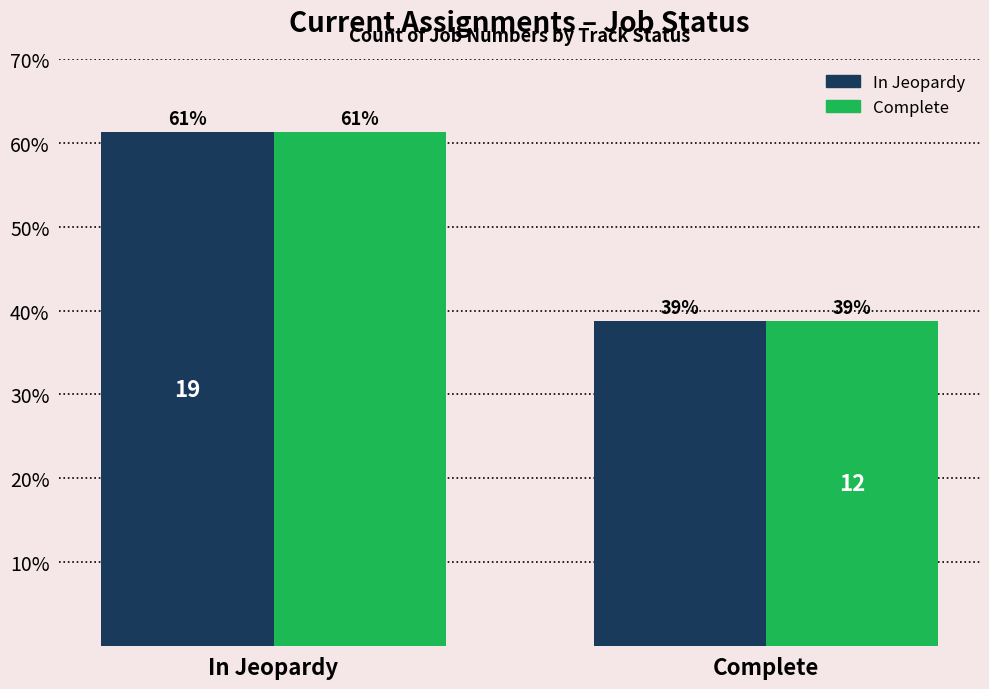

Are the bars horizontal?

No